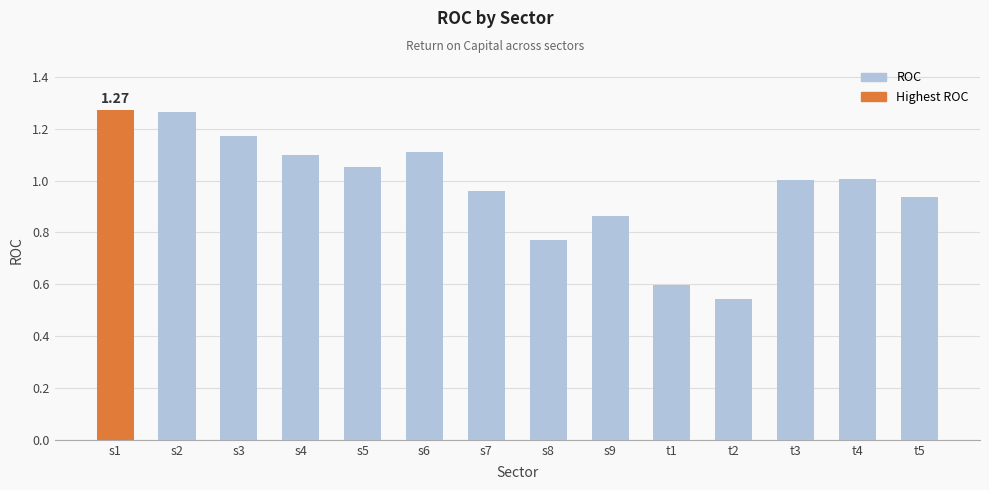

Between s7 and s8, which is larger?

s7